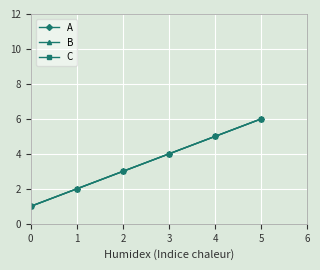

What is the difference between the A values at 3 and 4?

1